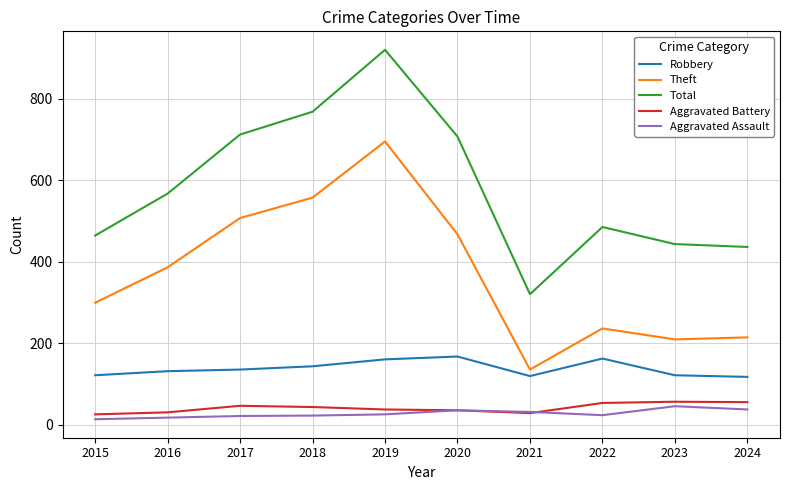

Which series has the widest spread of values?

Total